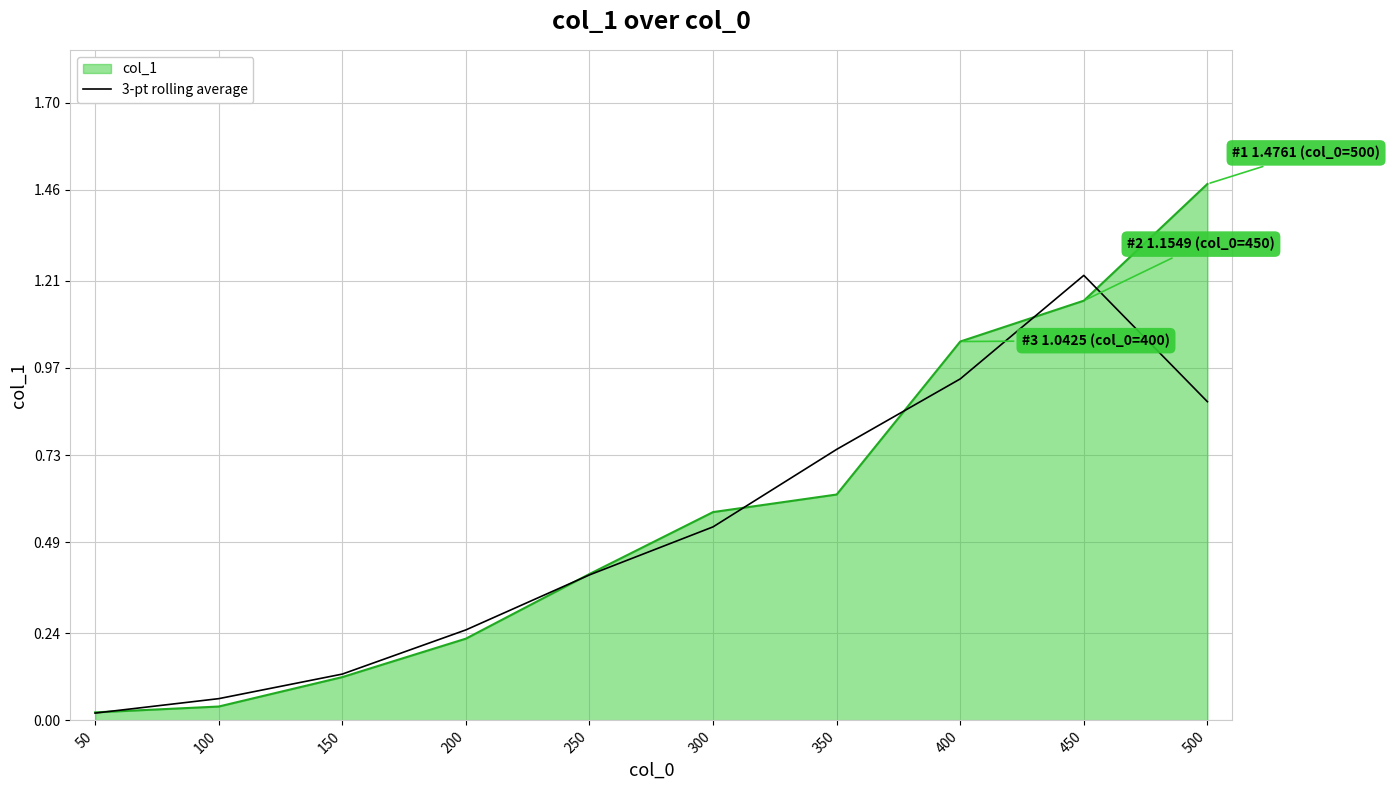

List the series in order of their peak value, lowest first.

3-pt rolling average, col_1